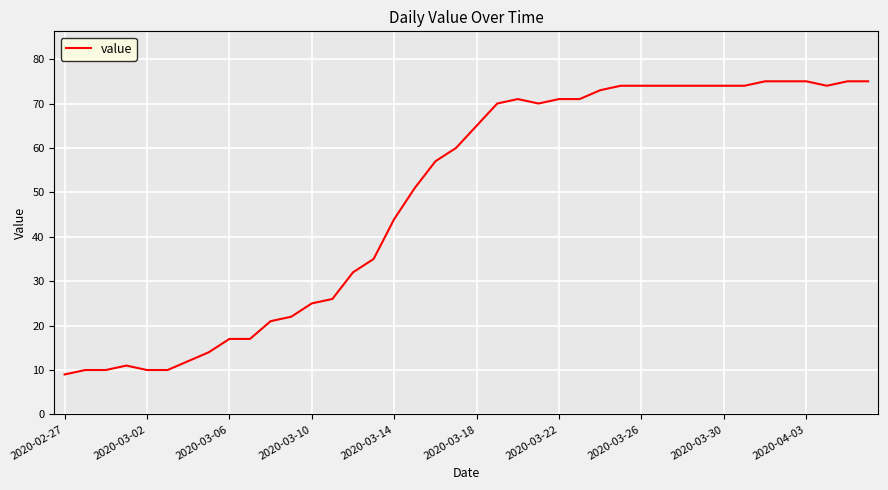

What is the smallest value displayed?

9